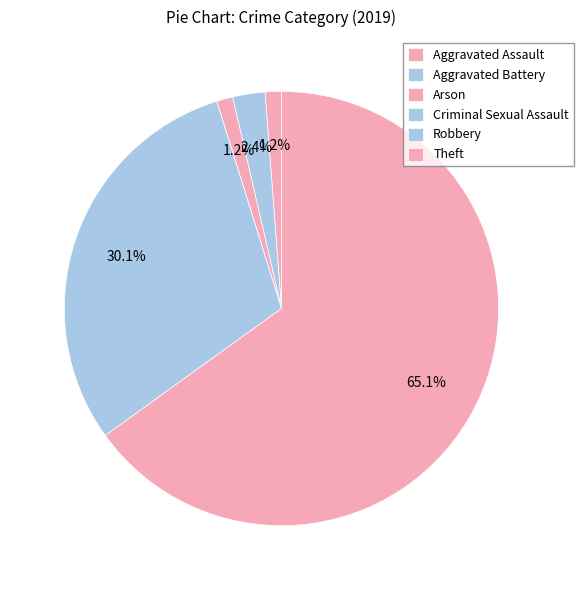

How many segments does this pie chart have?

6